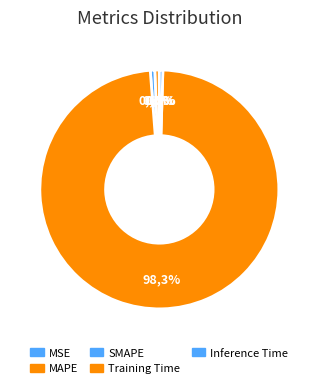

To the nearest percent, what is the combined percentage of MSE and MAPE?

1%